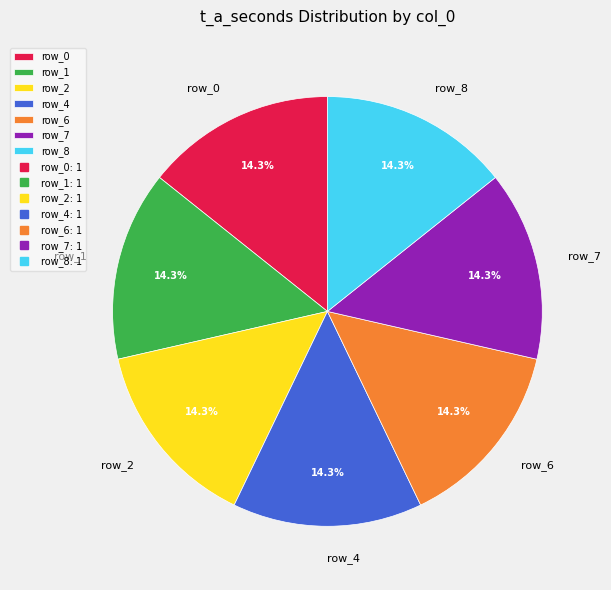

Combined, what portion of the pie is row_4 and row_7?

28.6%